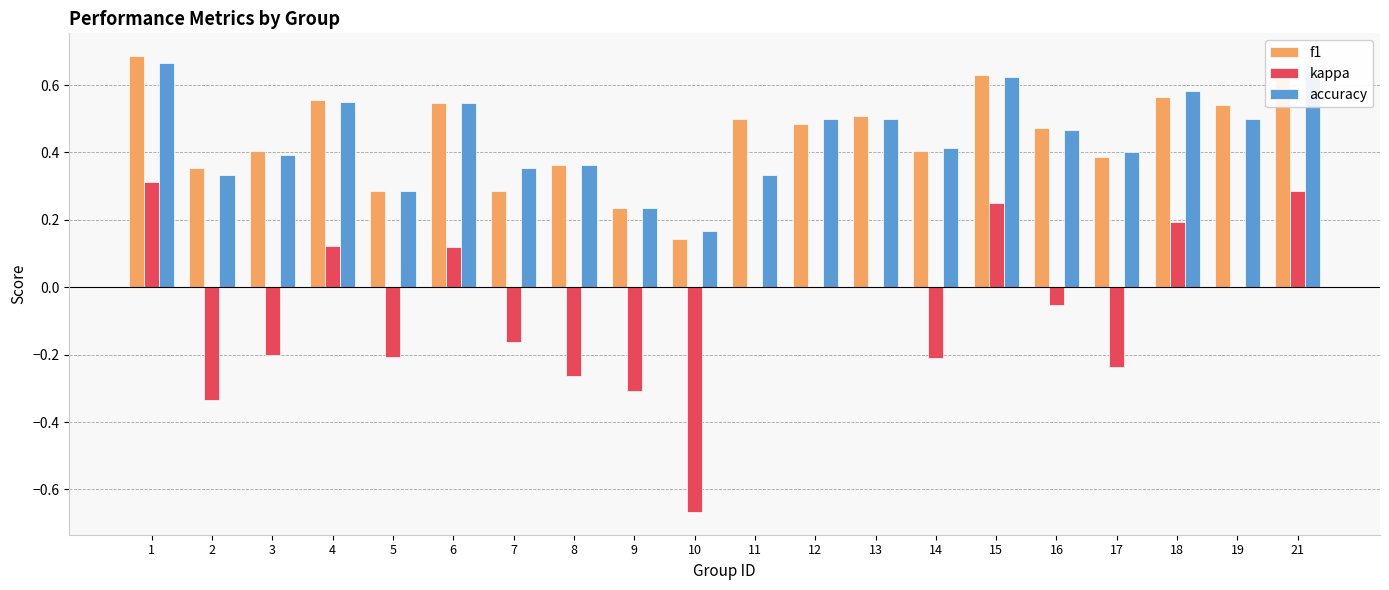

What is the total value across all series at 18?

1.3